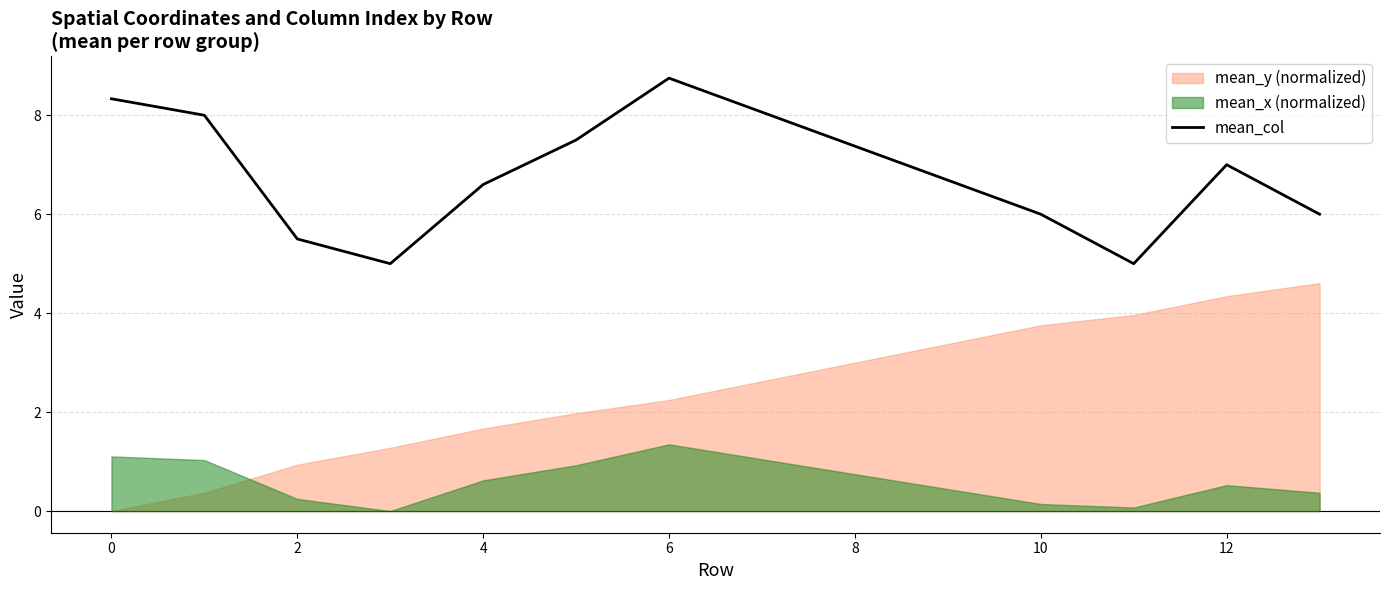

How many categories are shown in the chart?

11